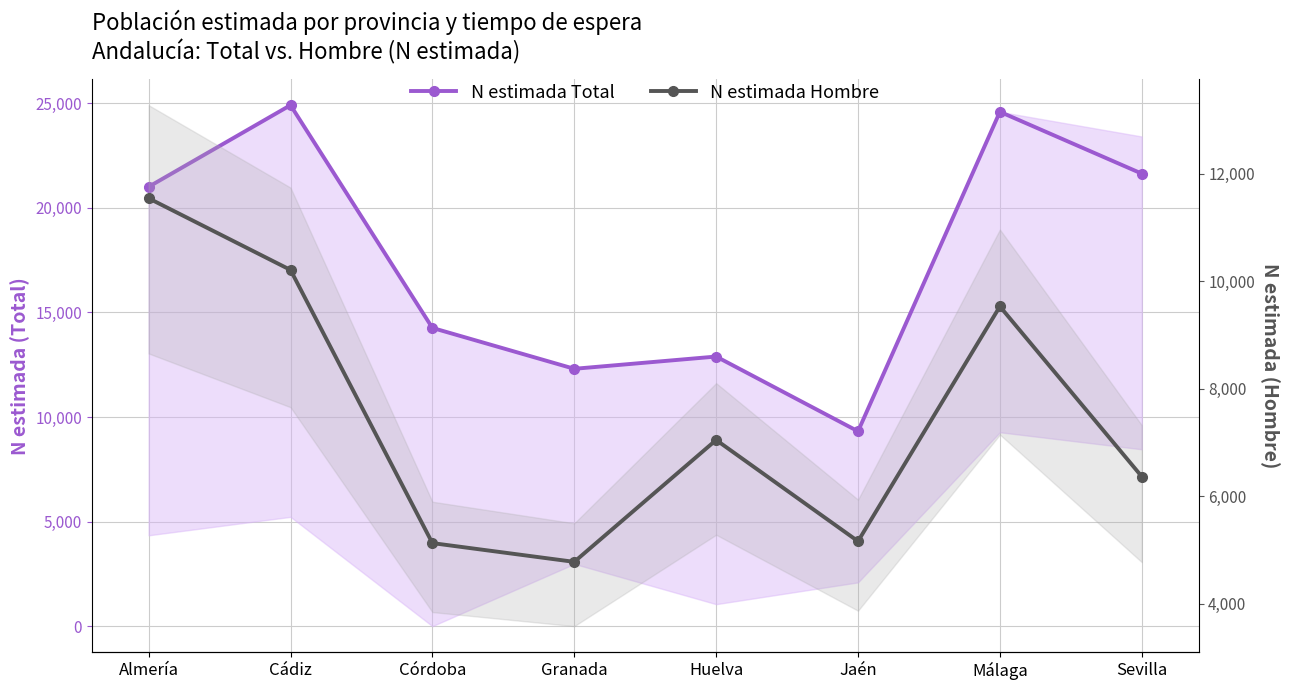

How many data points in N estimada Total are above 21009?

3